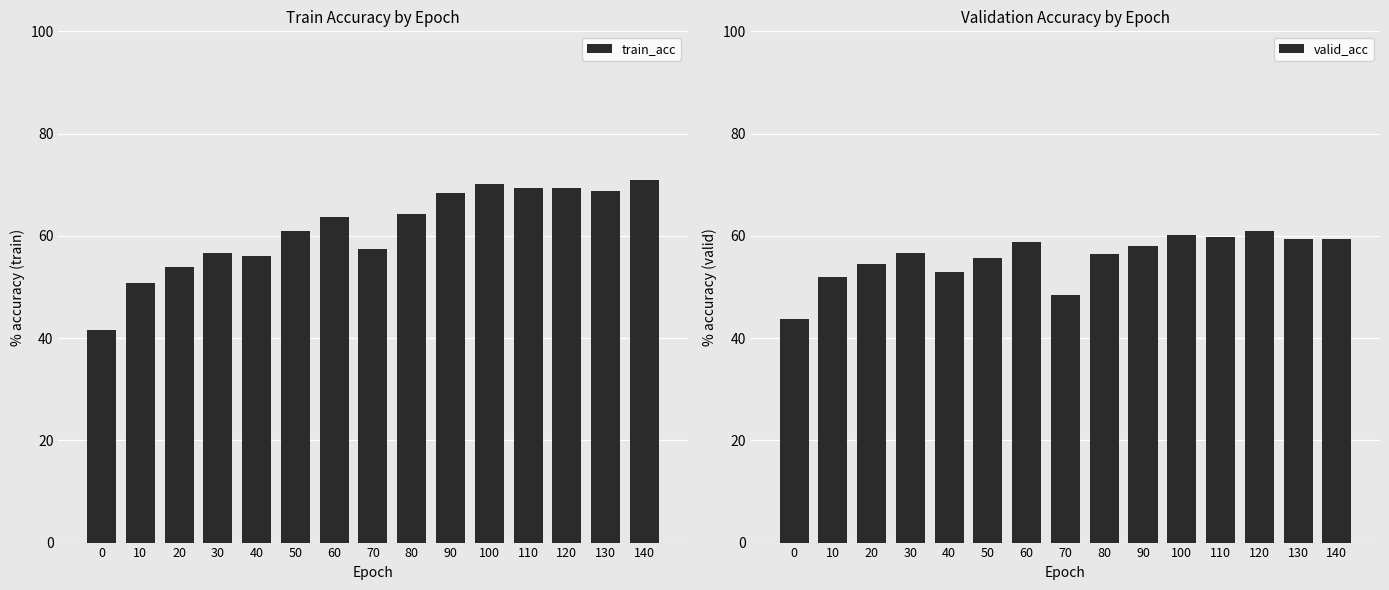

Reading left to right, list all the values displayed in this chart.

train_acc: 41.7	50.7	53.9	56.6	56.1	60.9	63.7	57.5	64.3	68.3	70.1	69.3	69.3	68.8	71.0
valid_acc: 43.6	52.0	54.5	56.6	52.9	55.7	58.9	48.4	56.4	58.0	60.3	59.7	61.0	59.4	59.3